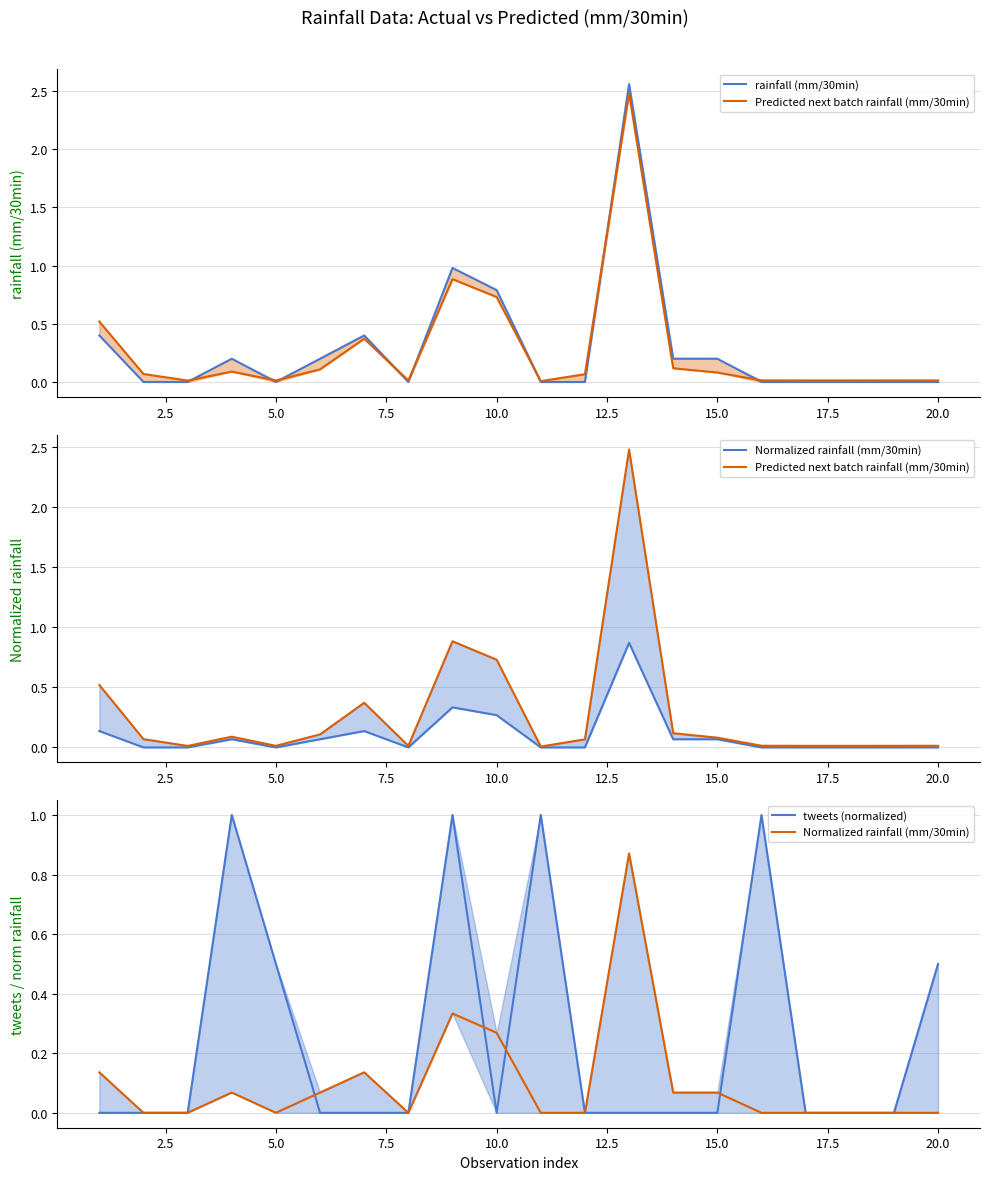

True or false: tweets (normalized) has more than 1 interior local peaks.

True